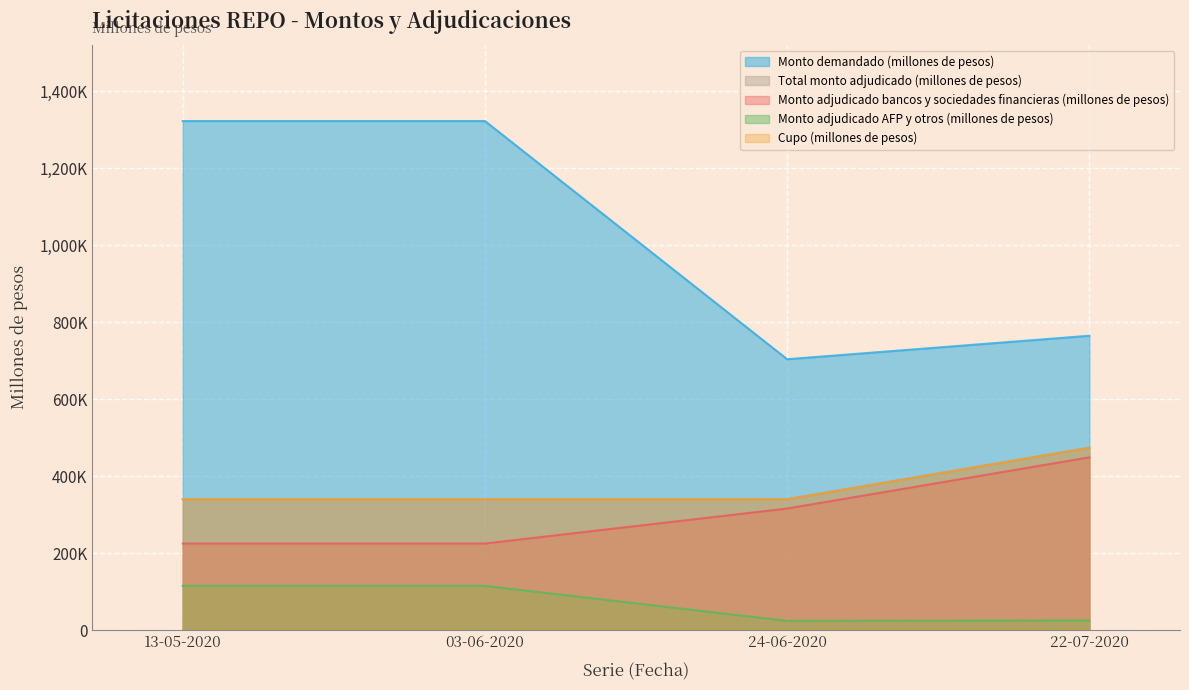

What is the value of the Cupo (millones de pesos) point at the 1st from the left?

340000